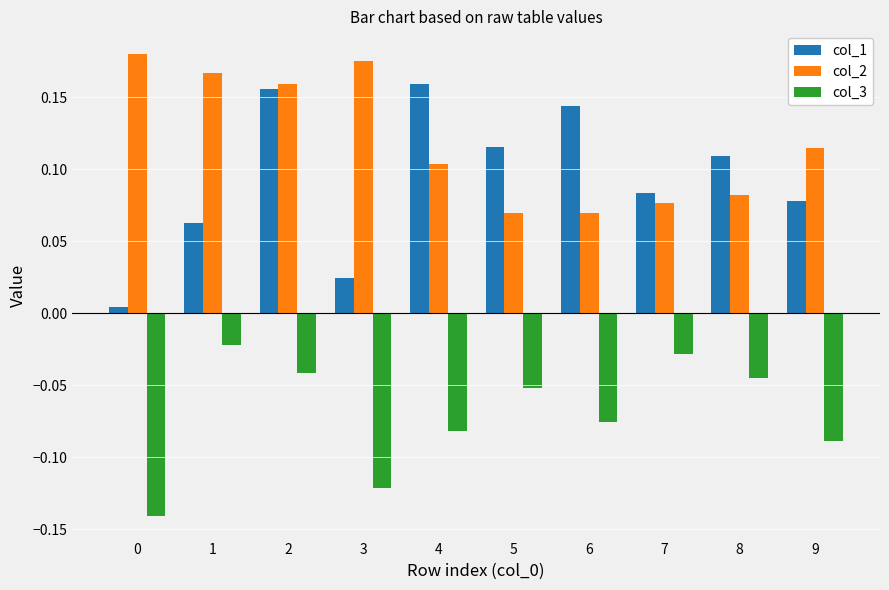

Are the bars grouped side by side (vs. stacked)?

Yes